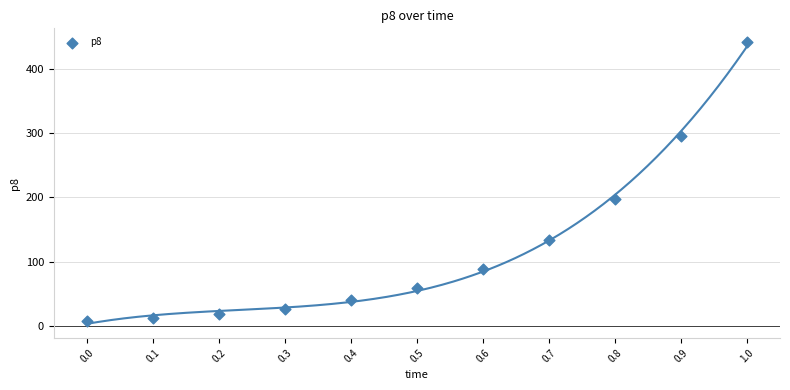

What Y value in the scatter plot is closest to 224?

198.0